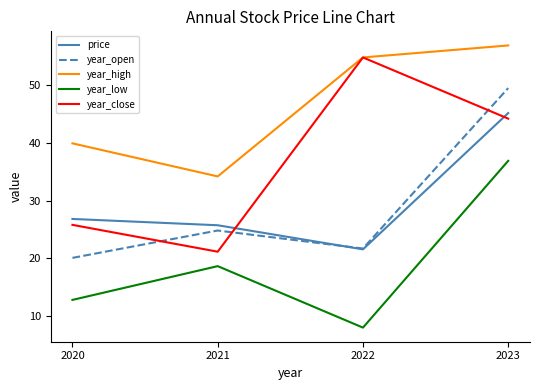

The value of price at 2021 is 8.0. True or false?

False